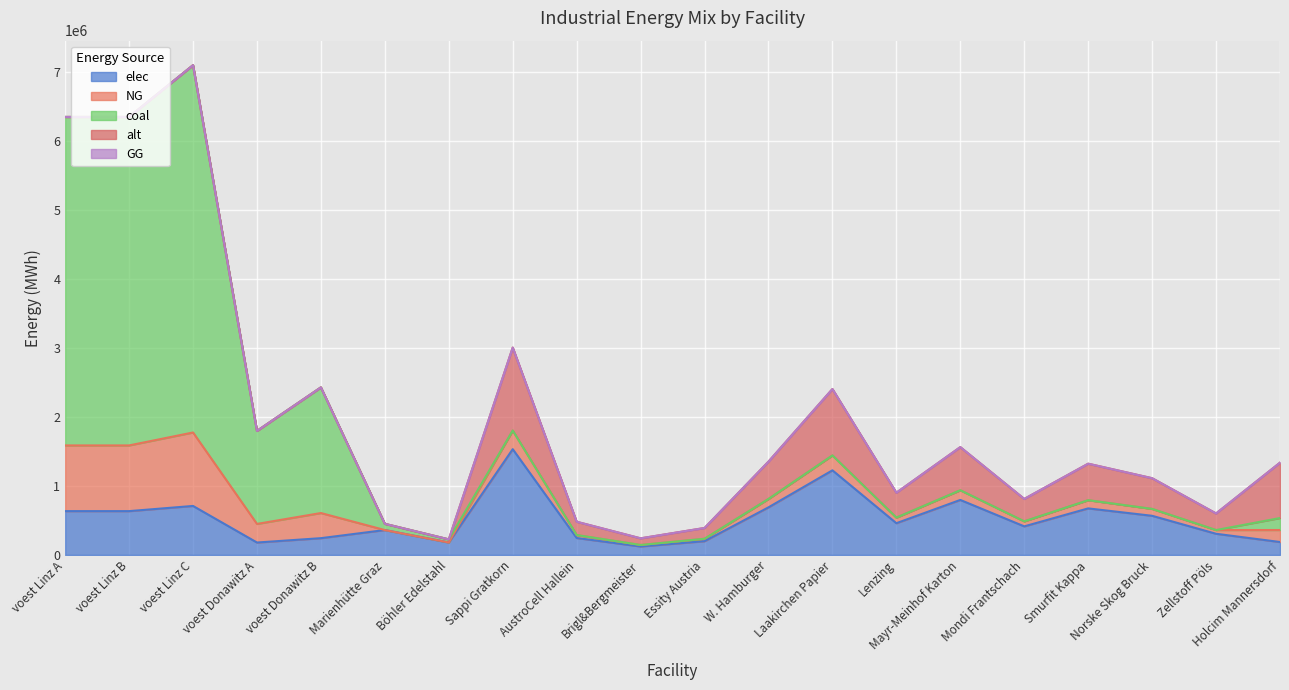

How many data points in coal are above 0?

8